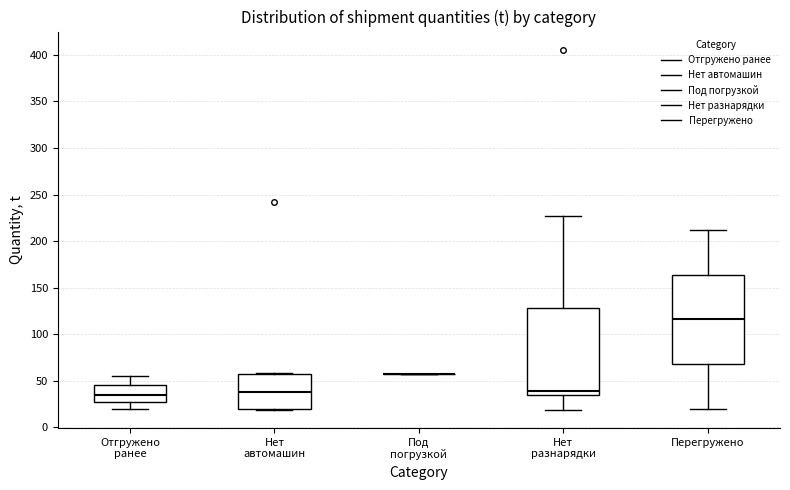

Reading left to right, read every box against the y-axis: the position of its median line, the range the box covers, and the ends of its whiskers. The values are not printed on the chart, so give them approximately, as read against the axis.

Отгружено ранее: median 35, box 30 to 45, whiskers 20 to 55
Нет автомашин: median 40, box 20 to 60, whiskers 20 to 60
Под погрузкой: box collapsed to a line at 55, whiskers 55 to 55
Нет разнарядки: median 40, box 35 to 130, whiskers 20 to 225
Перегружено: median 115, box 70 to 165, whiskers 20 to 210